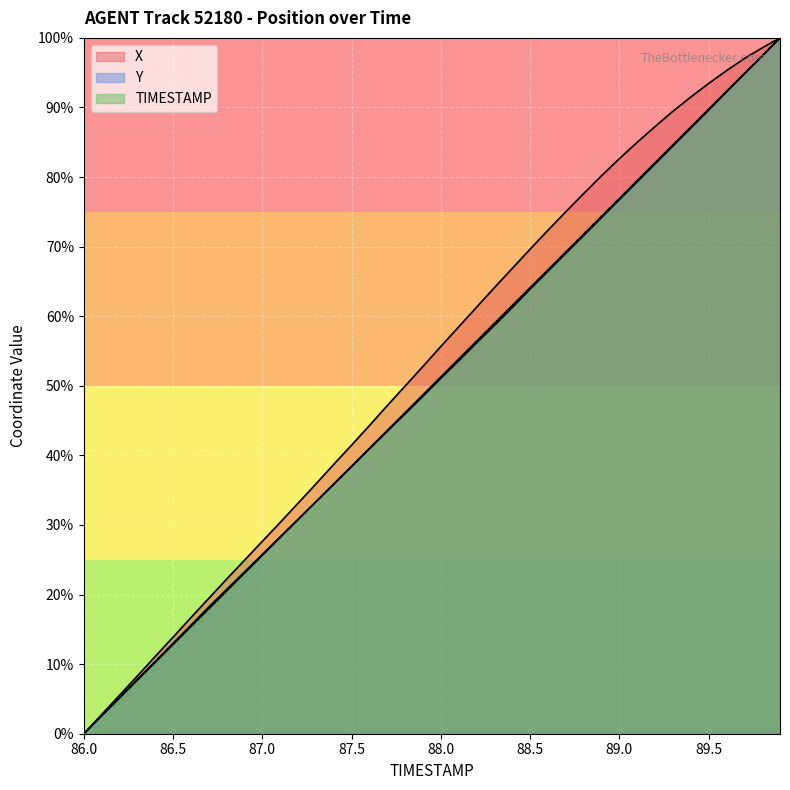

How many values in X are above zero?

39